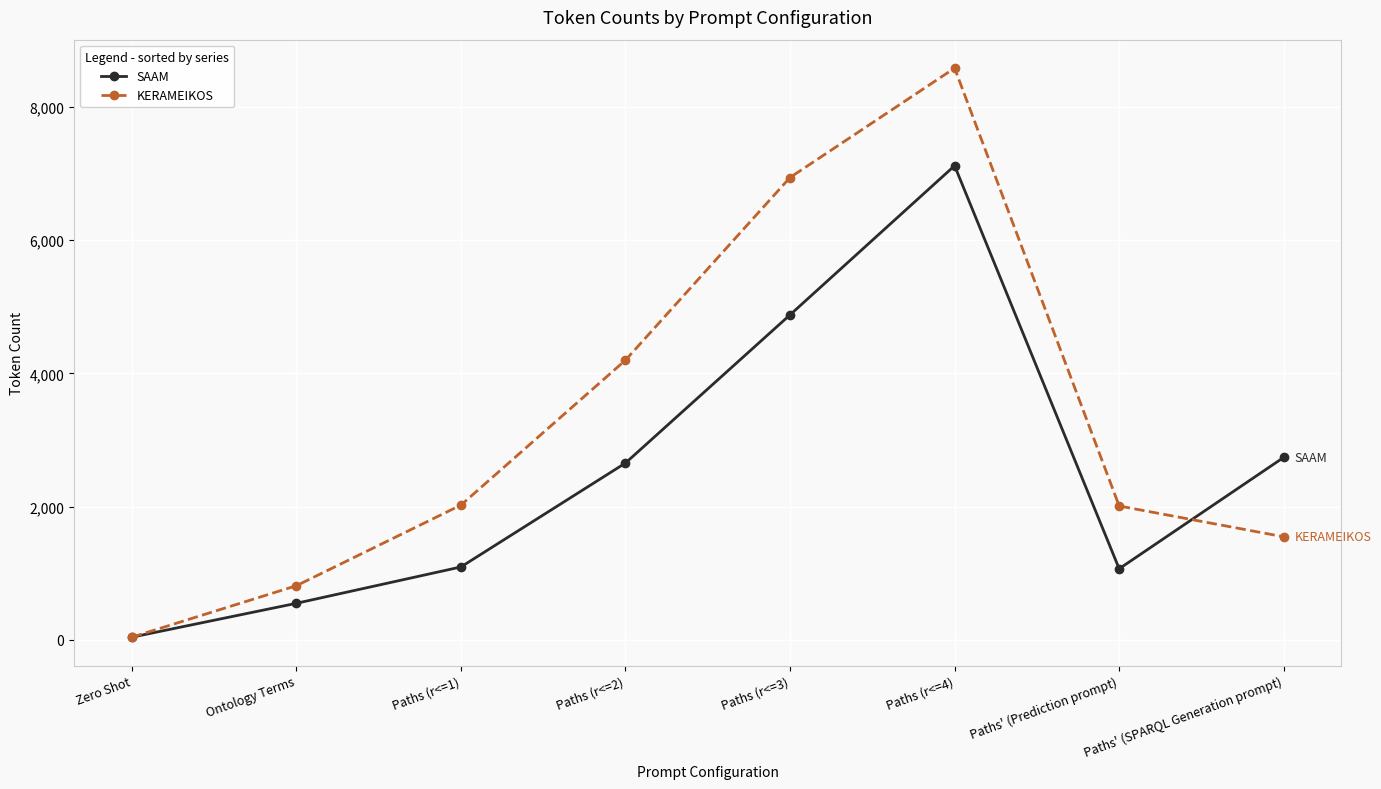

Which series has the largest total across all categories?

KERAMEIKOS